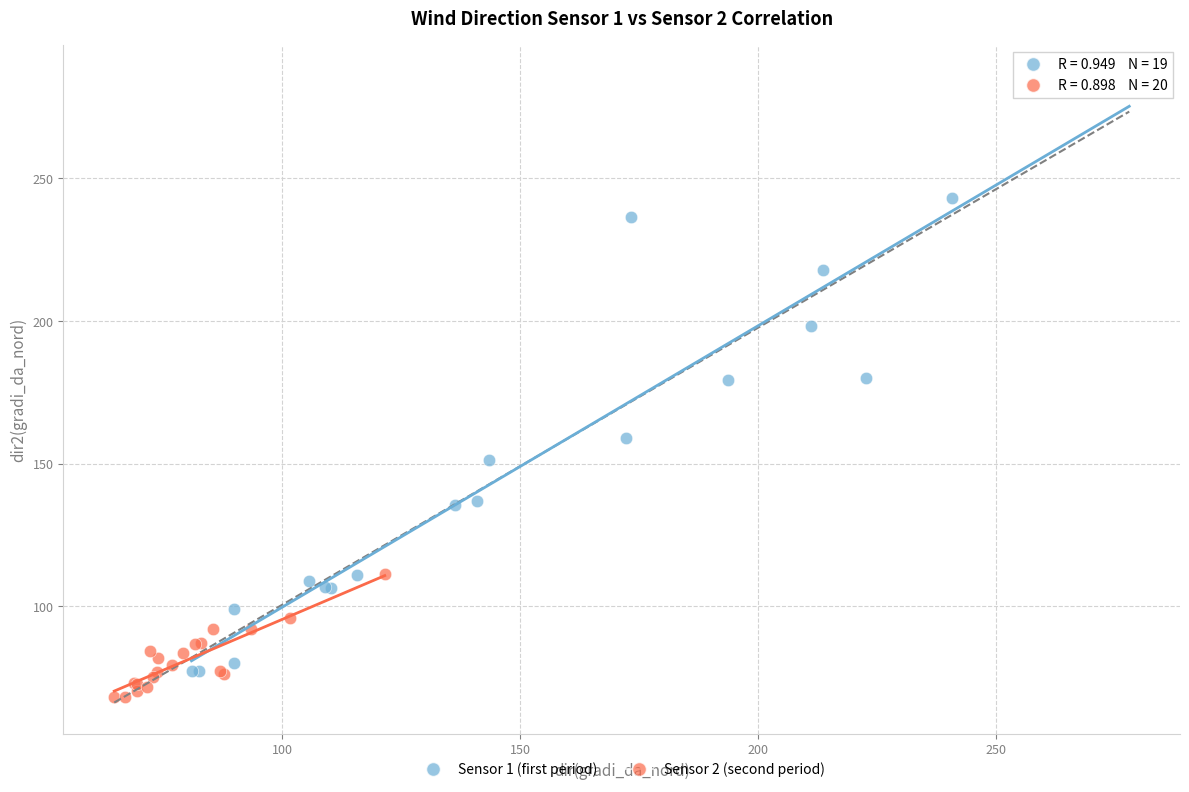

What are all the series names shown in the legend?

Sensor 1 (first period), Sensor 2 (second period)